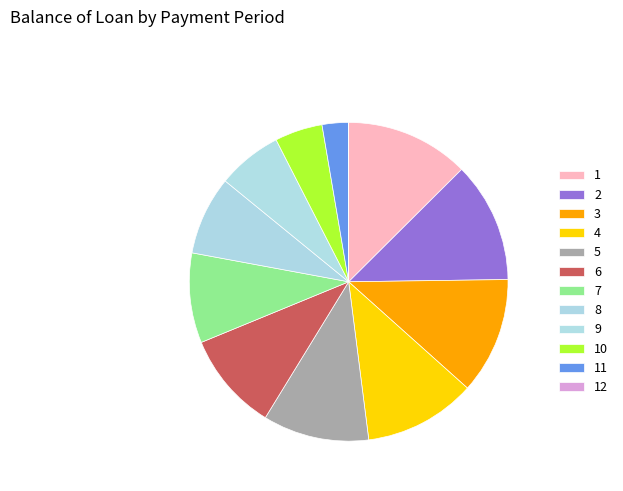

What percentage is the 8 slice, to the nearest percent?

8%